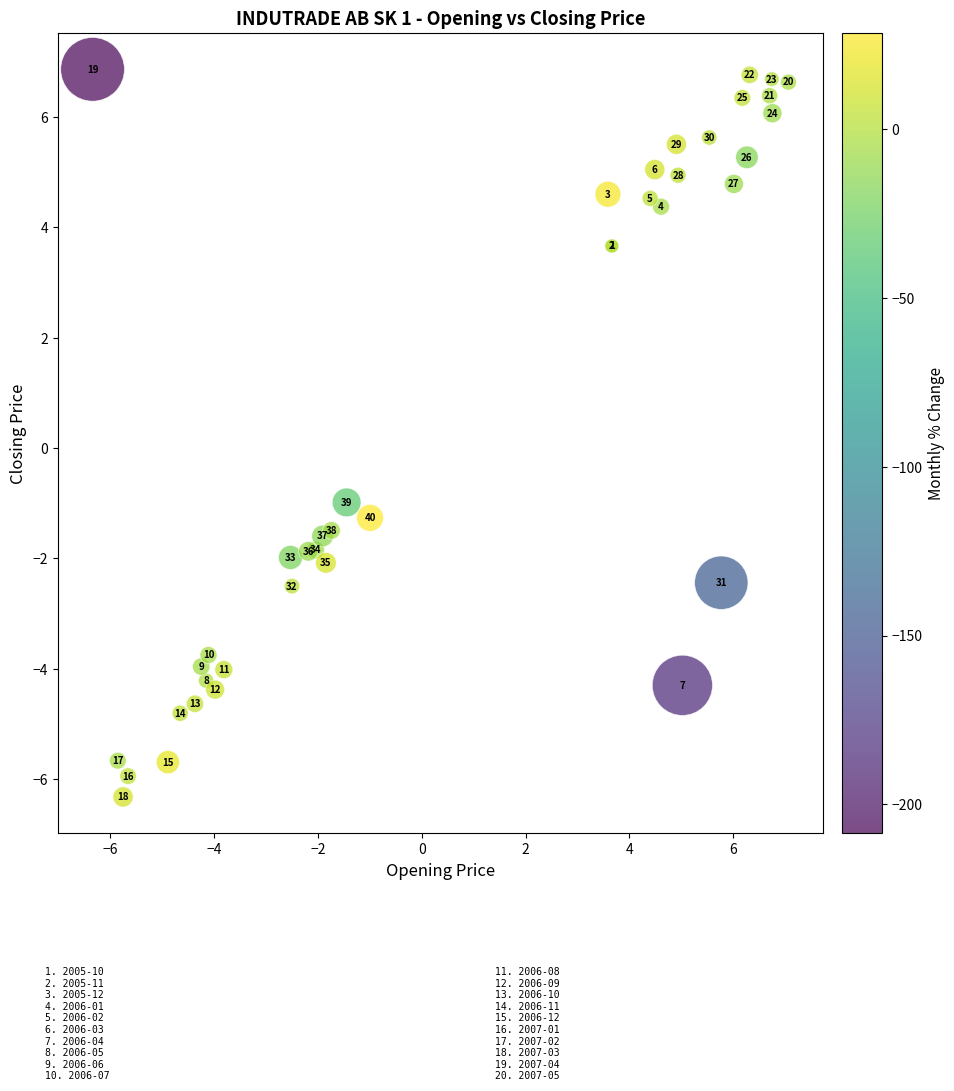

What Y value in the scatter plot is closest to 0?

-1.0